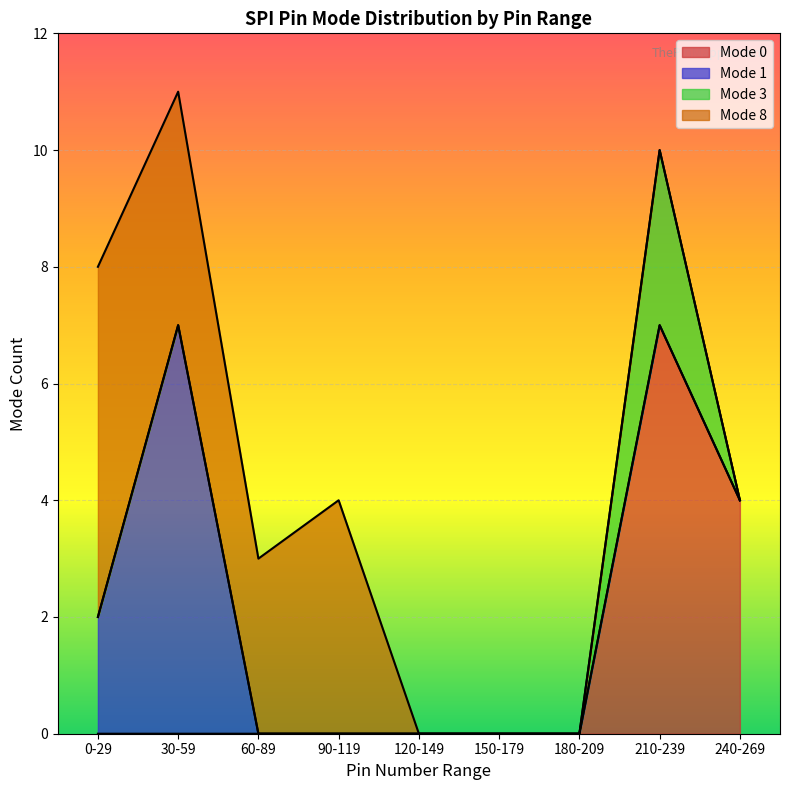

Which series changed the most between 24 and 28?

Mode 0